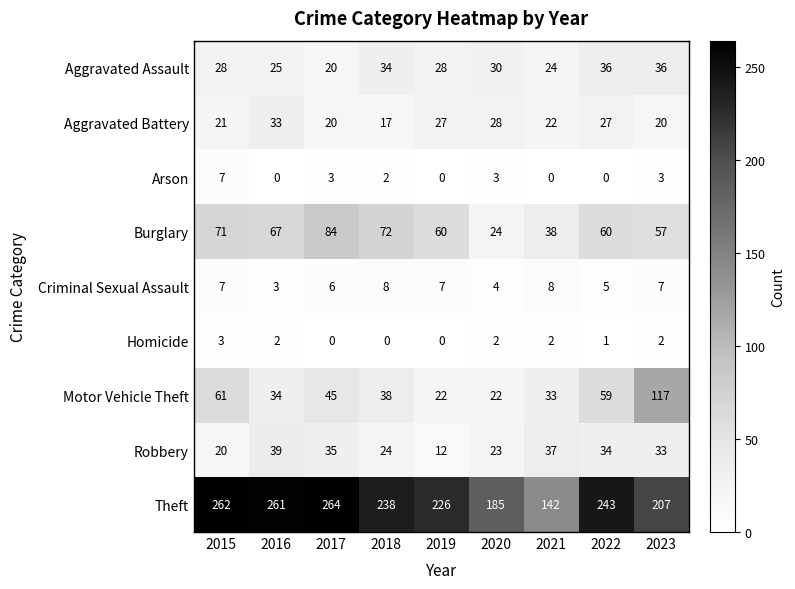

What is the difference between the maximum and second lowest values in the Theft series?

79